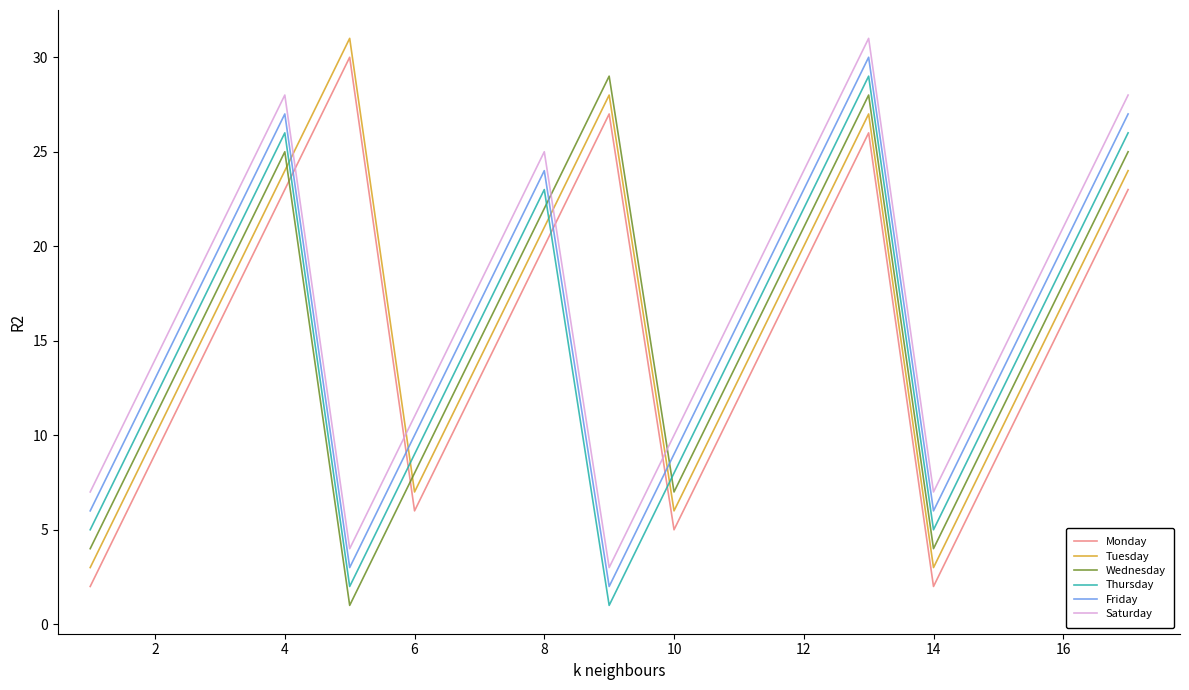

What is the maximum value for Tuesday?

31